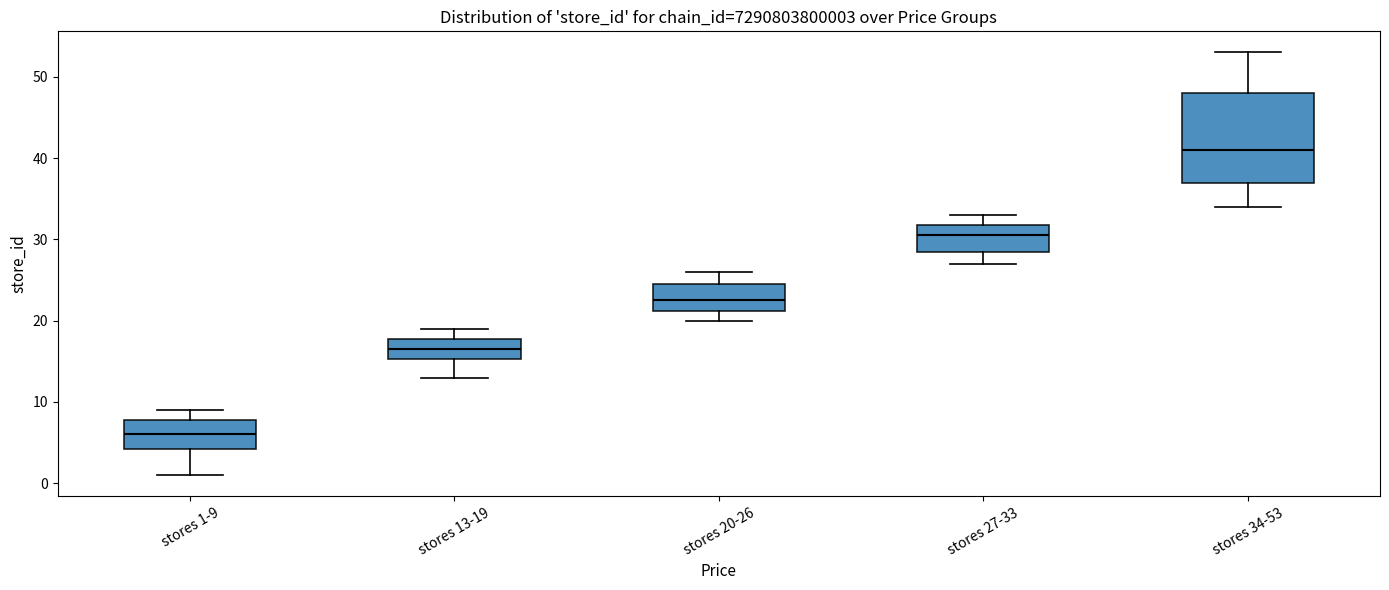

Comparing the boxes themselves (not the whiskers), which one is the tallest?

stores 34-53